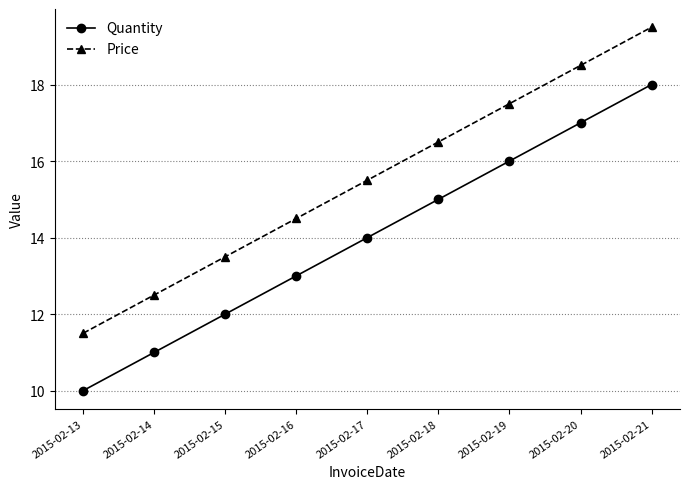

How many values in the Price series are below 15?

4